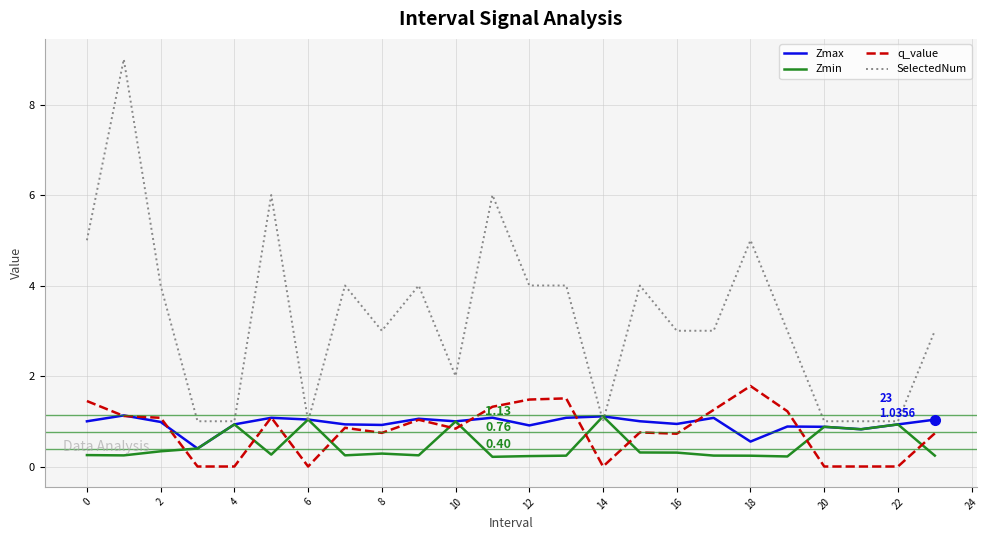

Which series has the widest spread of values?

SelectedNum